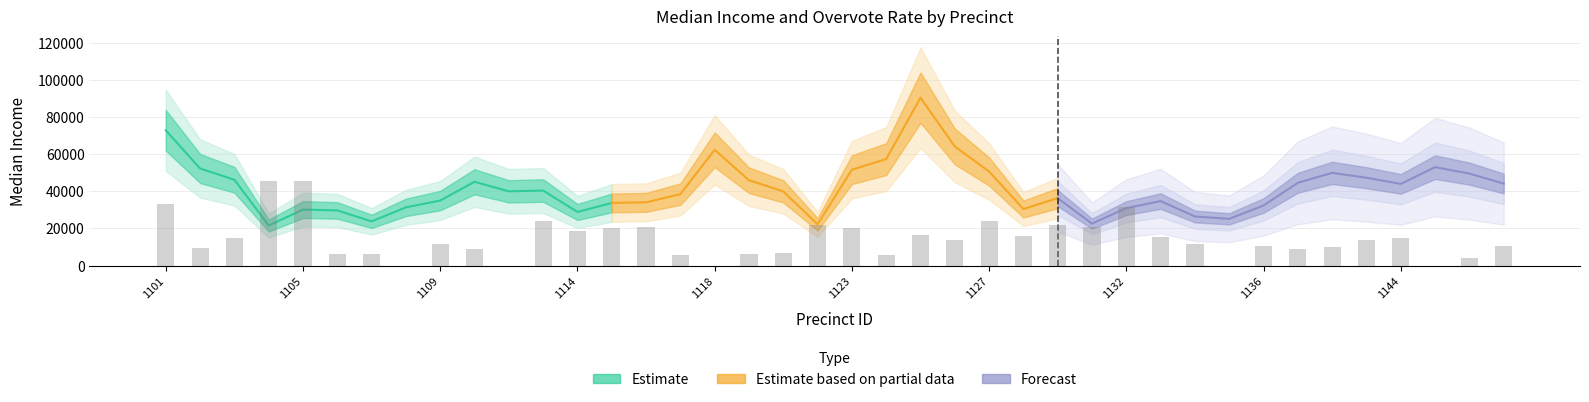

Which has a higher value, 1147 or 1126?

1126